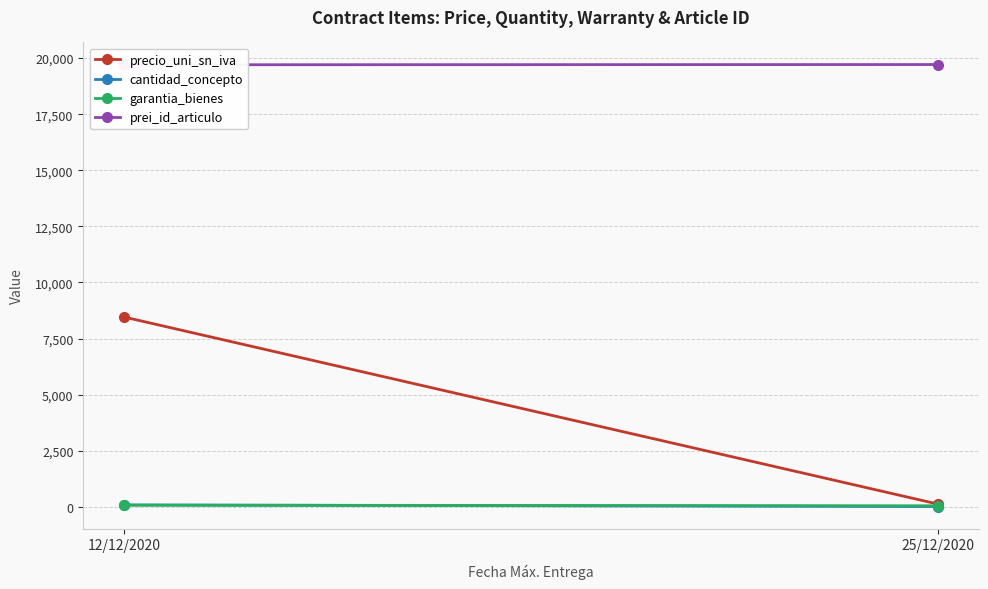

What is the smallest value displayed?

15.0